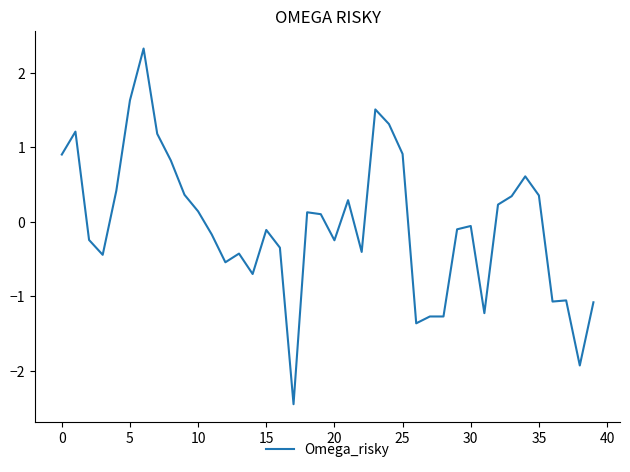

What is the smallest value displayed?

-2.5